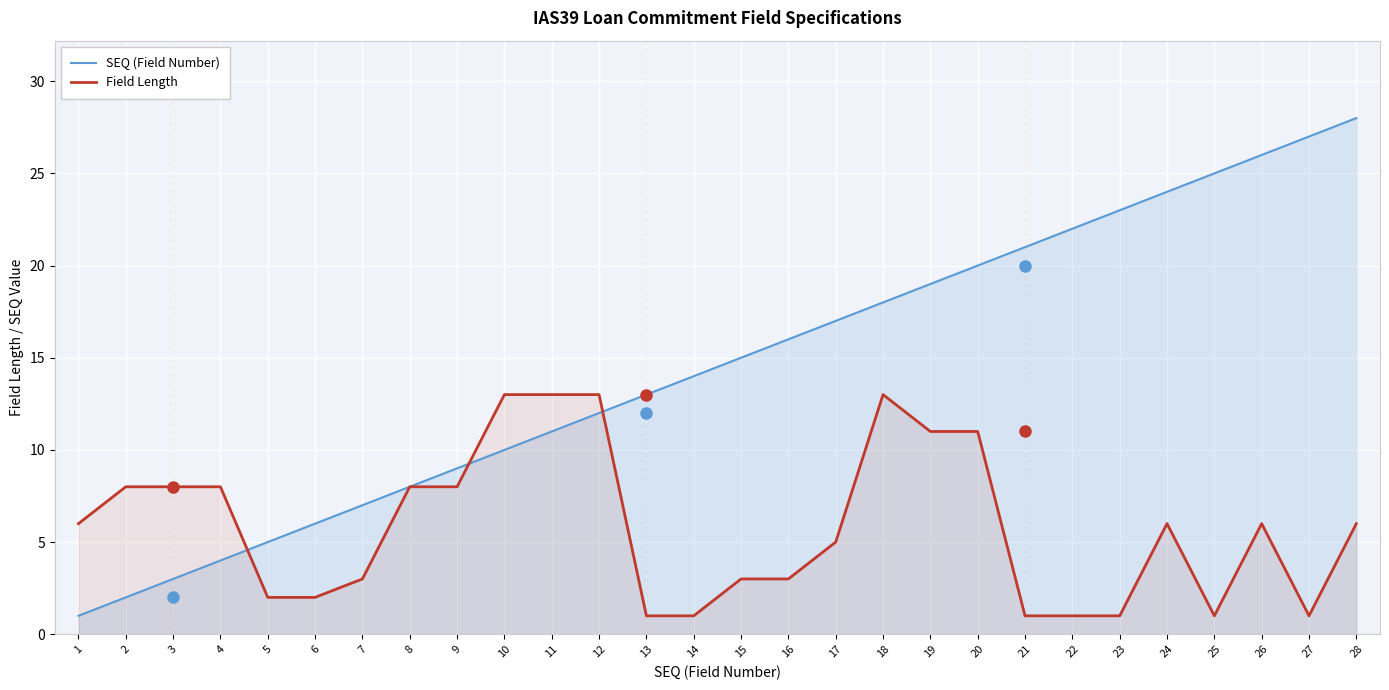

At which label does Field Length first exceed 6?

2